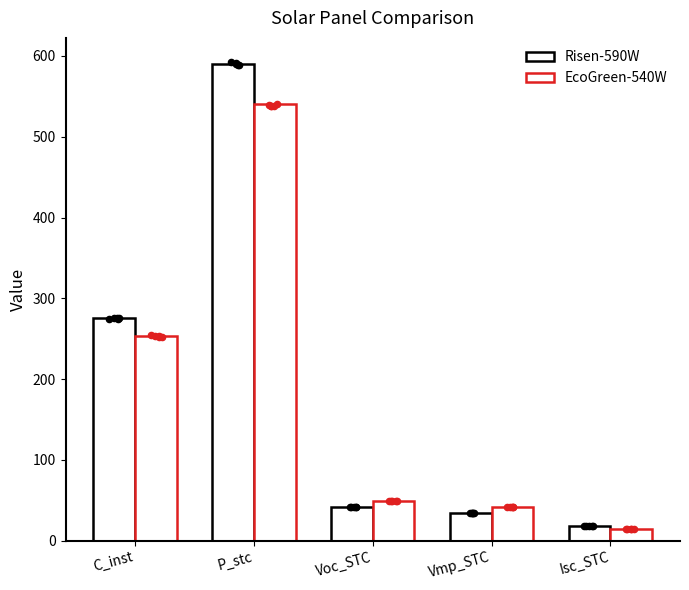

Which series contains the highest Y value?

Risen-590W